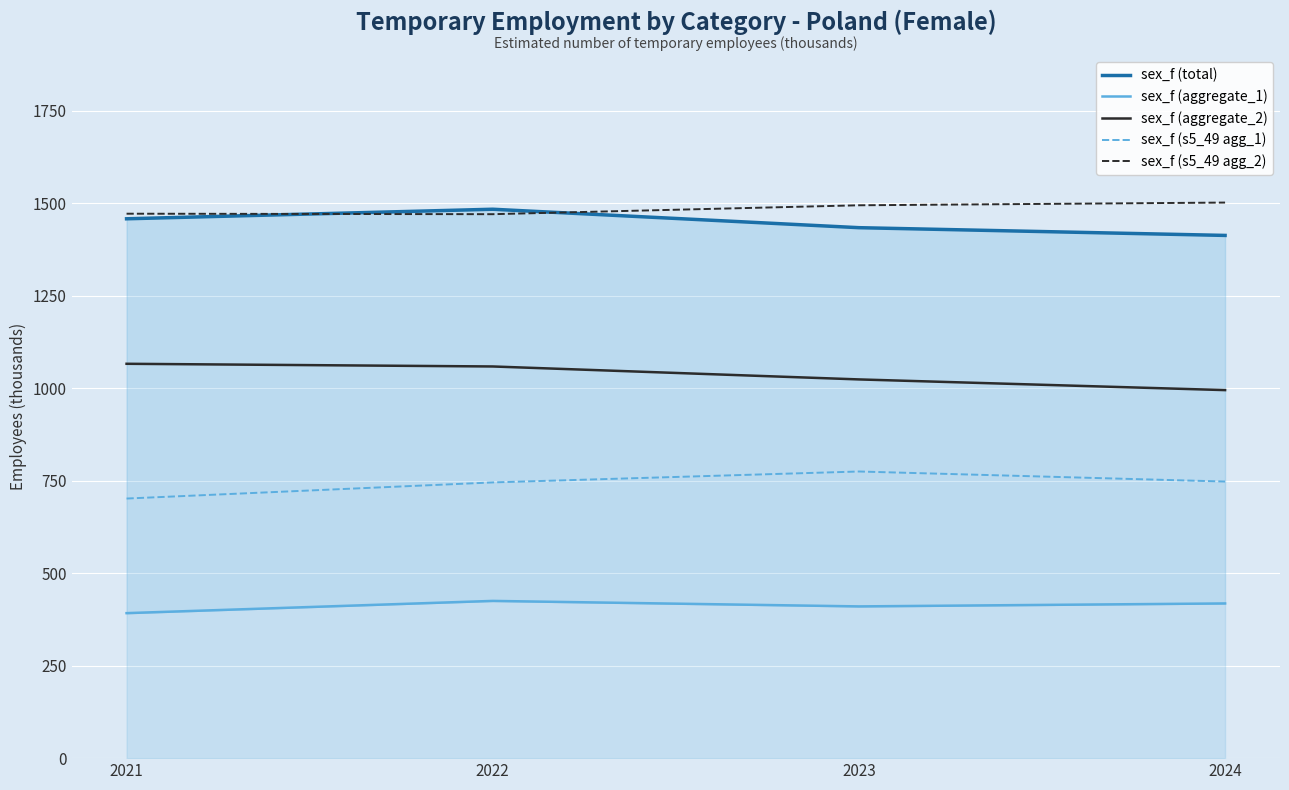

True or false: sex_f (total) and sex_f (aggregate_2) intersect in this chart.

False